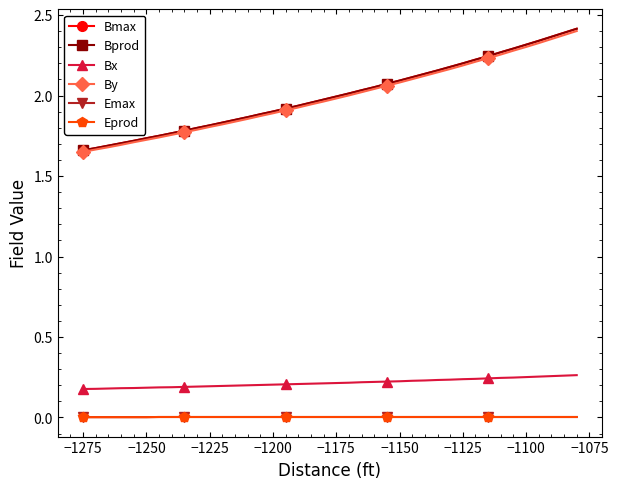

What is the value of the Bmax point at the 21st from the left?

2.0